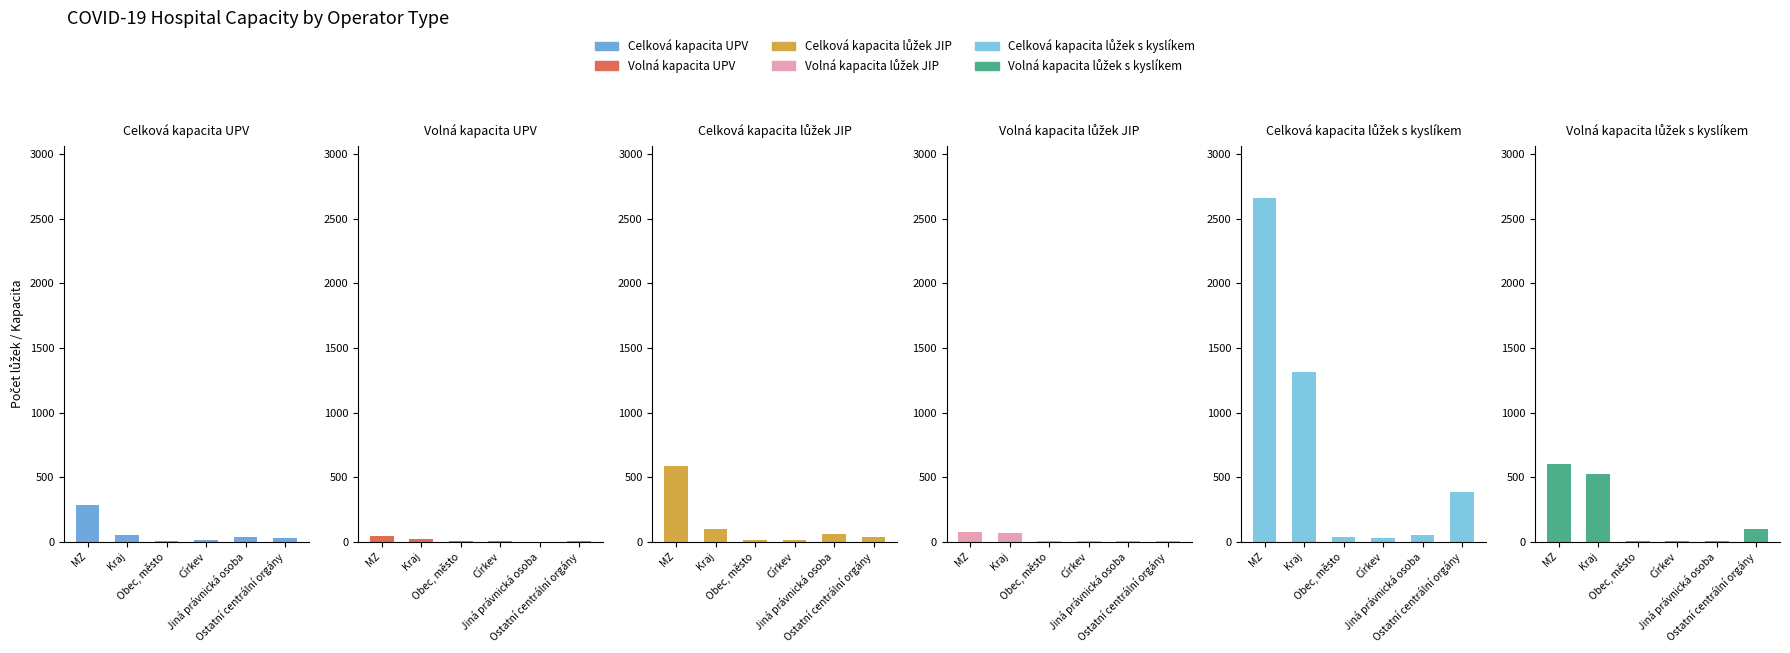

What is the total value across all series at MZ?

4244